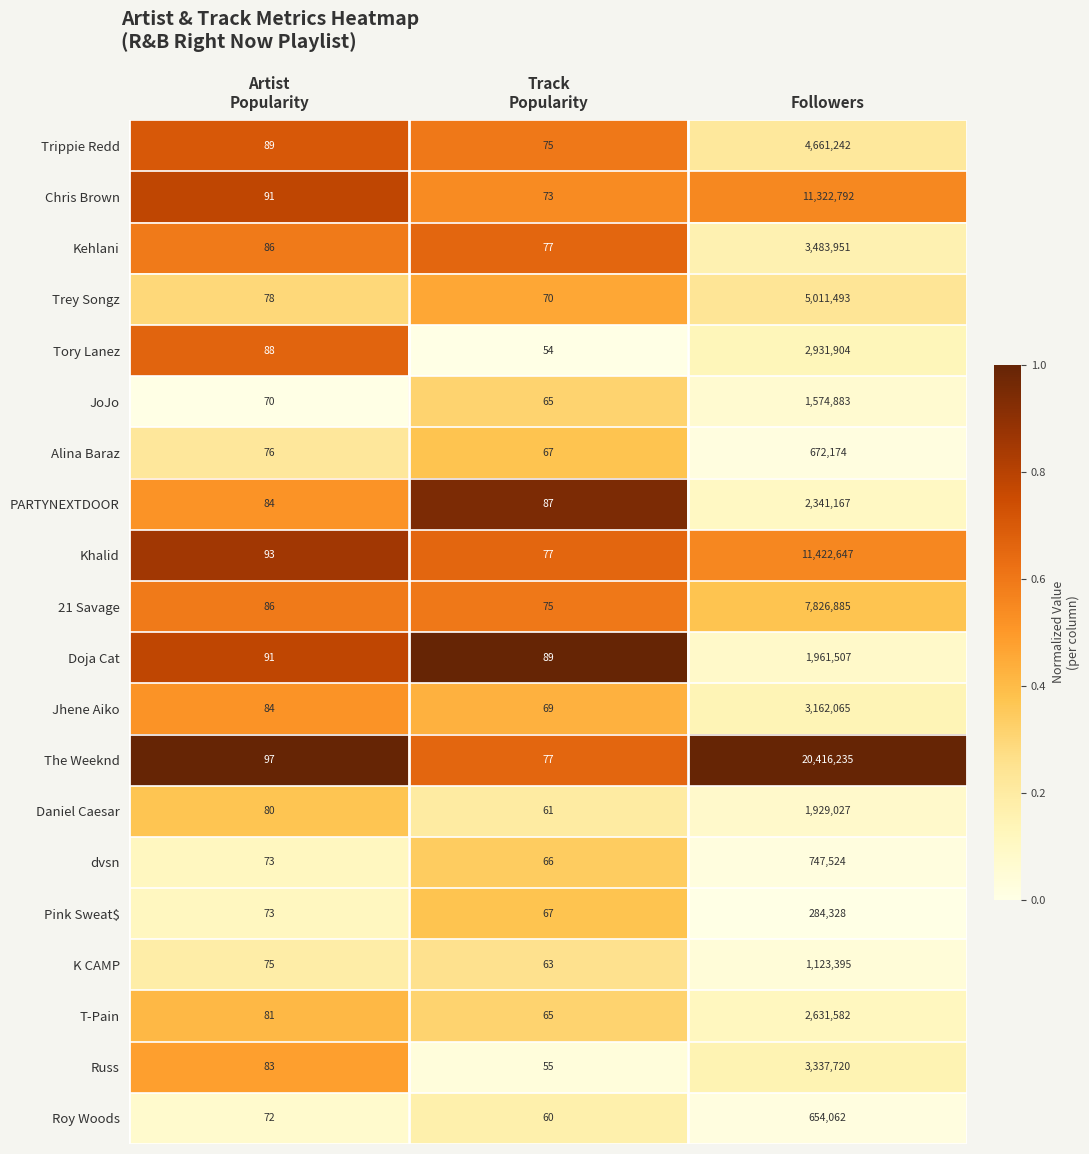

At which label does Kehlani reach its peak?

Followers